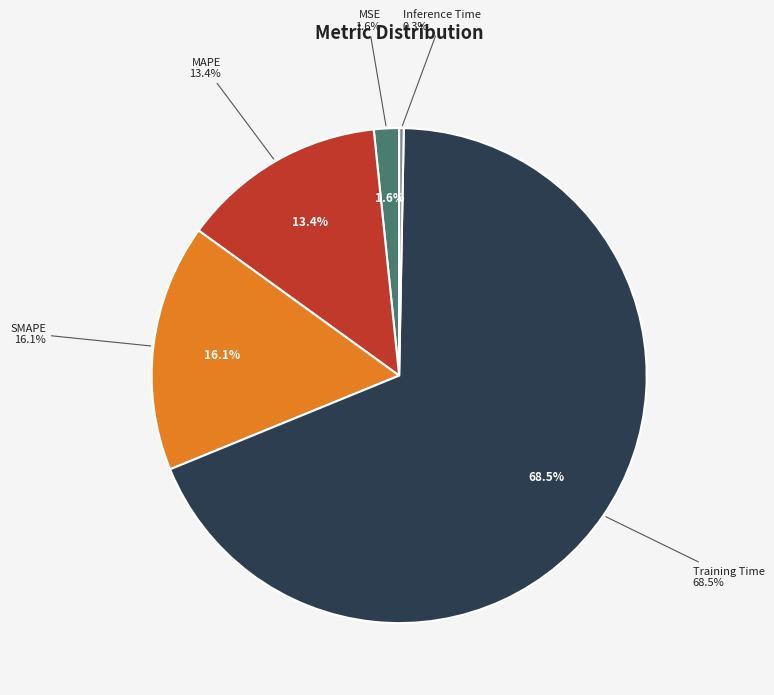

Rank the categories by value from highest to lowest.

Training Time, SMAPE, MAPE, MSE, Inference Time